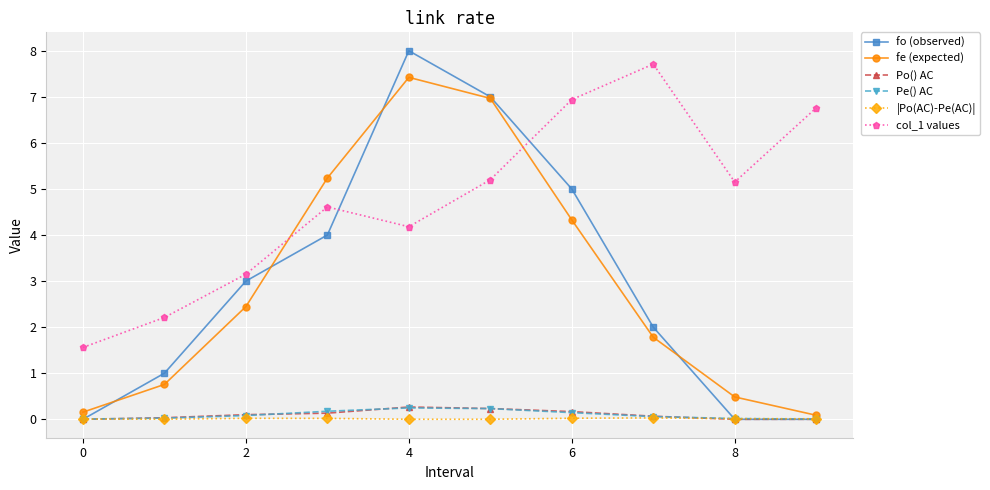

How many interior local peaks does the fo (observed) series have?

1